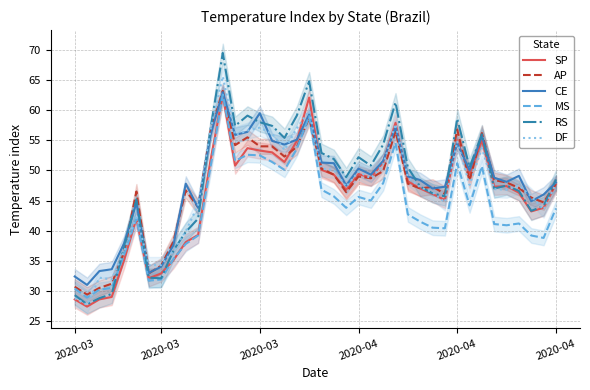

Does the chart display data point markers on the line(s)?

No